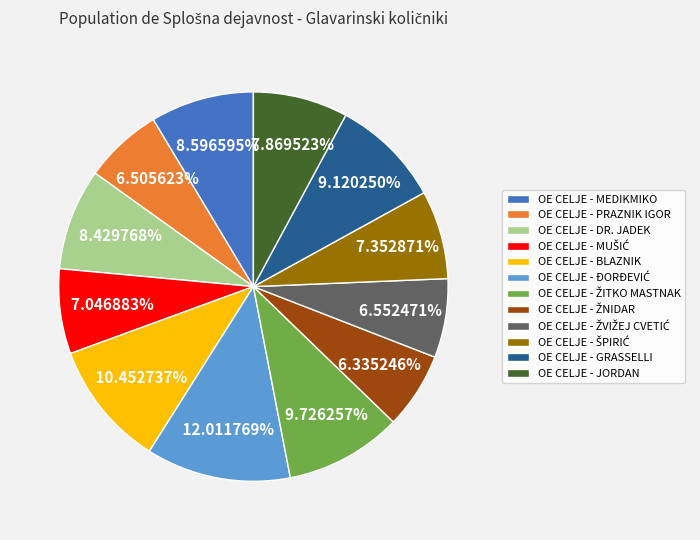

Approximately how many times larger is the value at OE CELJE - BLAZNIK compared to OE CELJE - DR. JADEK?

1.2